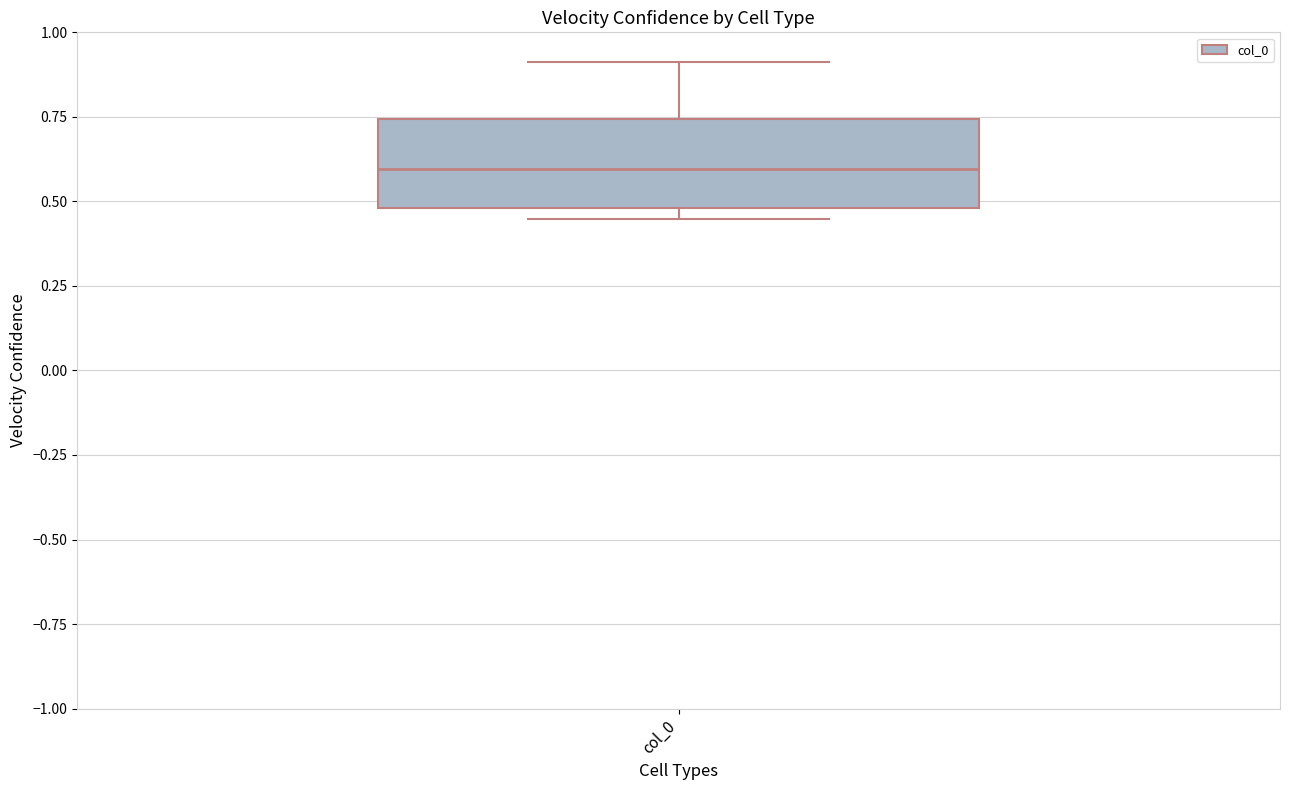

Read this box plot against the y-axis: the position of the median line, the range covered by the box, and the ends of both whiskers. The values are not printed on the chart, so give them approximately, as read against the axis.

median 0.60, box 0.50 to 0.75, whiskers 0.45 to 0.90